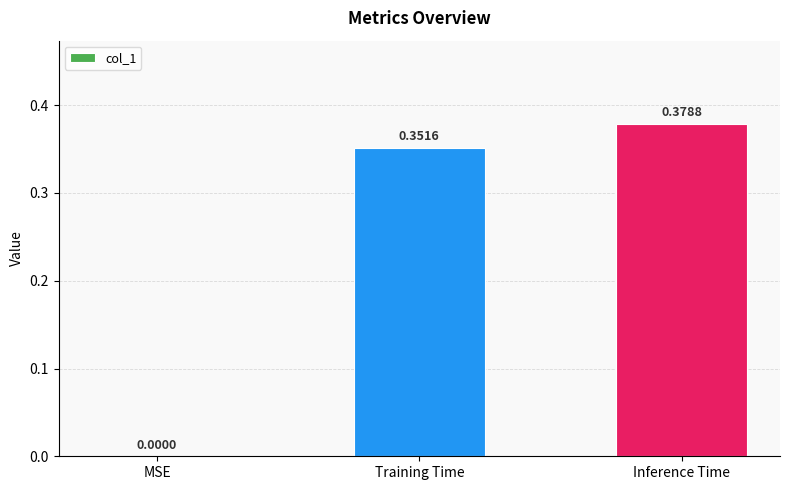

What is the sum of all values?

0.7